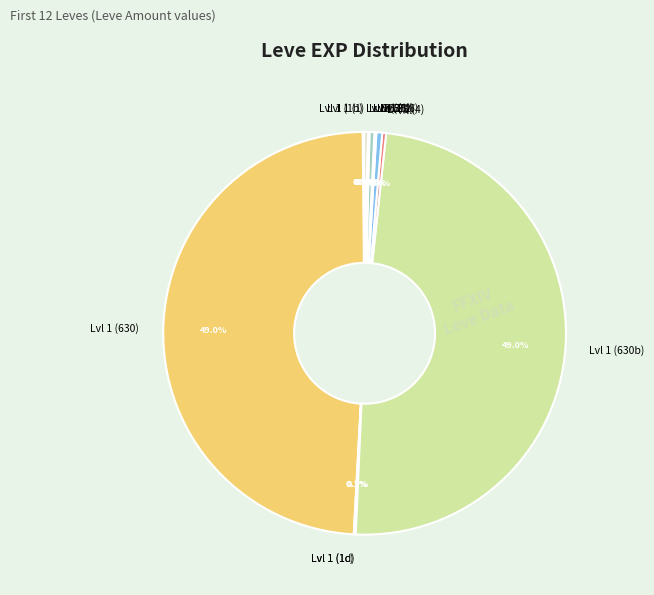

Does any single category account for the majority?

No